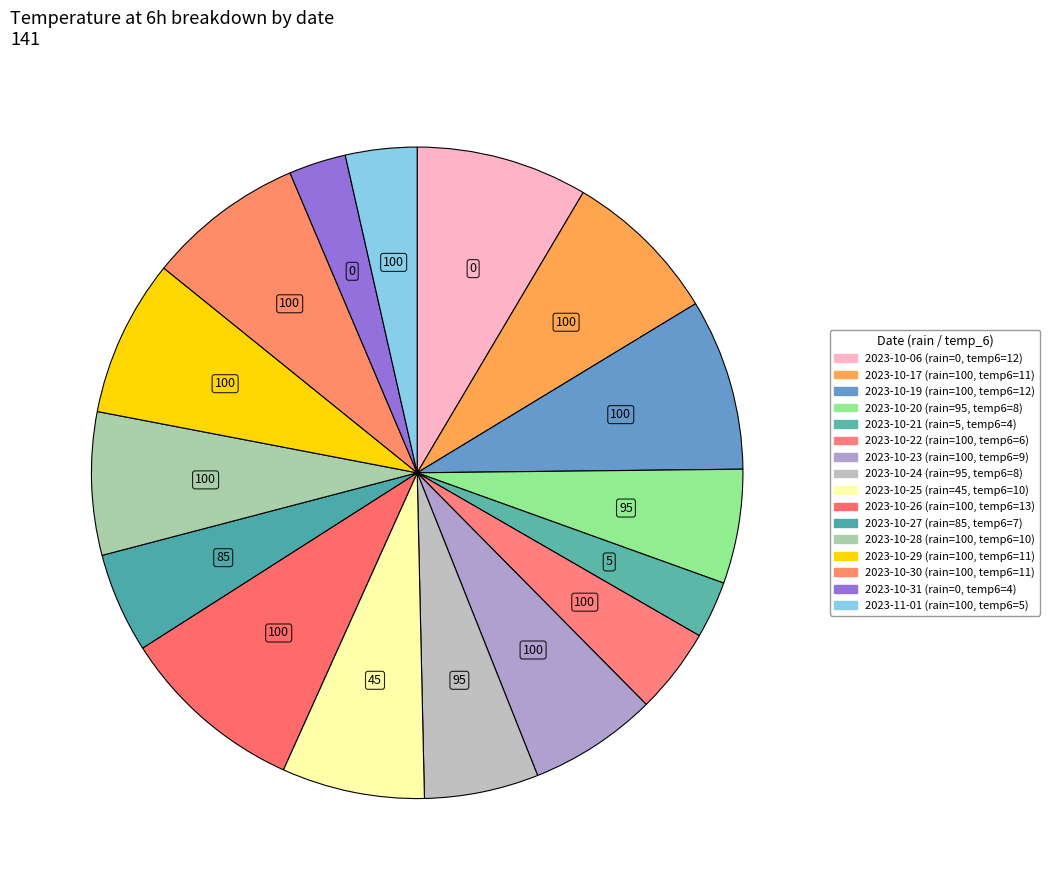

How many slices are in this pie chart?

16